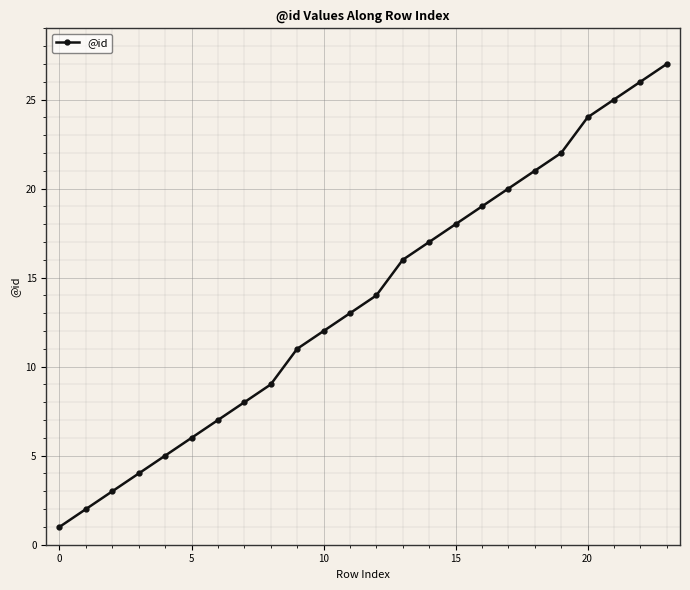

What is the maximum value shown in the chart?

27